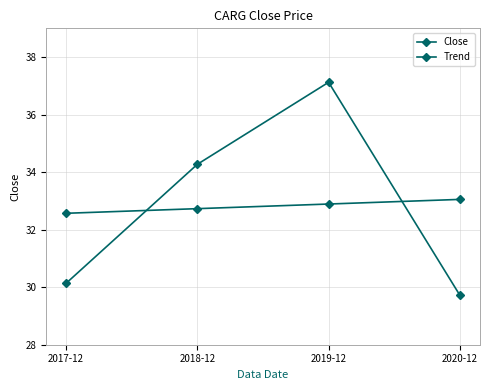

Count the number of categories in the chart.

4